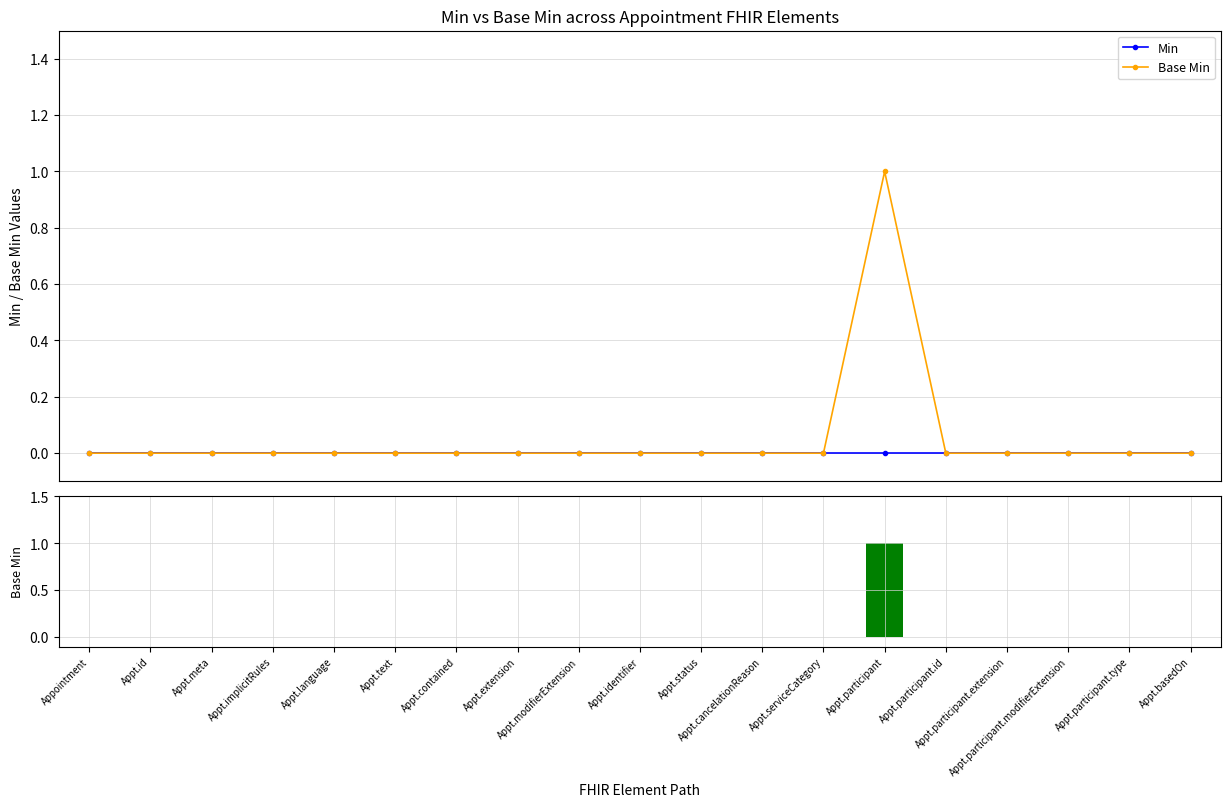

Reading left to right, extract all data points from this chart.

Min: Appointment=0	Appt.id=0	Appt.meta=0	Appt.implicitRules=0	Appt.language=0	Appt.text=0	Appt.contained=0	Appt.extension=0	Appt.modifierExtension=0	Appt.identifier=0	Appt.status=0	Appt.cancelationReason=0	Appt.serviceCategory=0	Appt.participant=0	Appt.participant.id=0	Appt.participant.extension=0	Appt.participant.modifierExtension=0	Appt.participant.type=0	Appt.basedOn=0
Base Min: Appointment=0	Appt.id=0	Appt.meta=0	Appt.implicitRules=0	Appt.language=0	Appt.text=0	Appt.contained=0	Appt.extension=0	Appt.modifierExtension=0	Appt.identifier=0	Appt.status=0	Appt.cancelationReason=0	Appt.serviceCategory=0	Appt.participant=1	Appt.participant.id=0	Appt.participant.extension=0	Appt.participant.modifierExtension=0	Appt.participant.type=0	Appt.basedOn=0